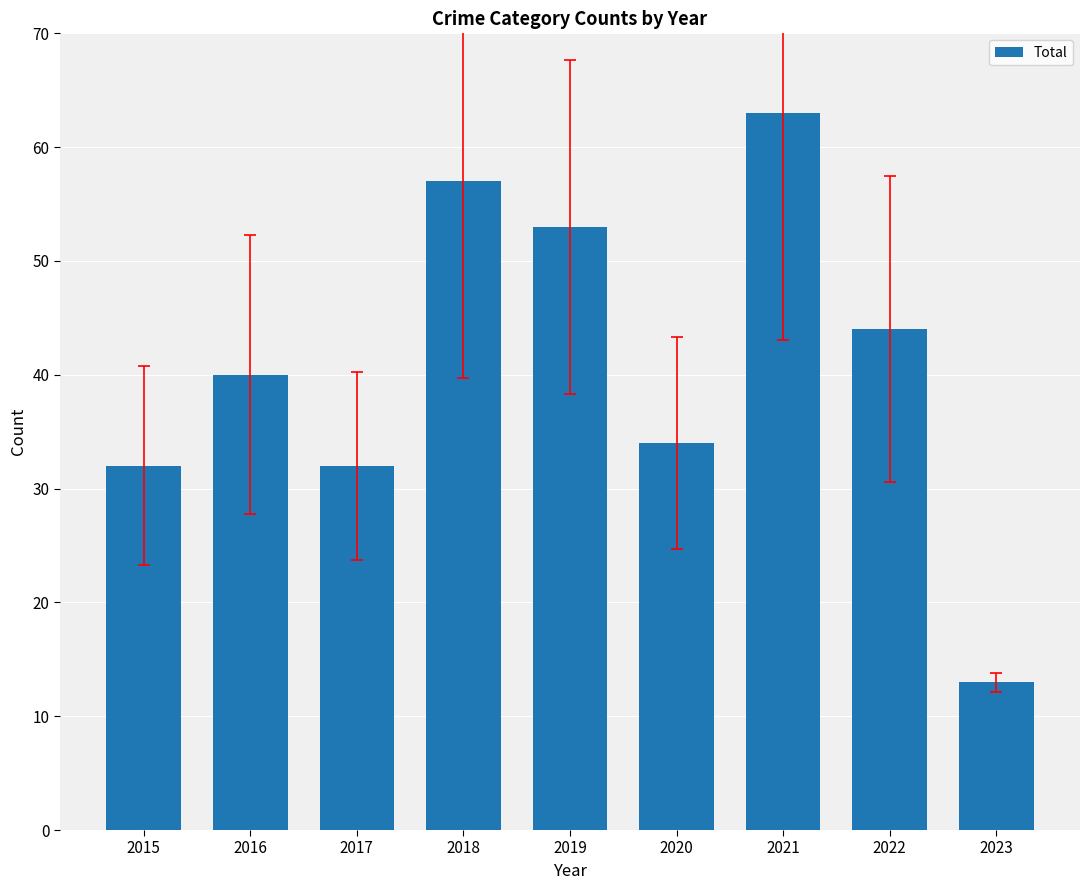

Reading left to right, what are all the values shown in this chart?

2015=32	2016=40	2017=32	2018=57	2019=53	2020=34	2021=63	2022=44	2023=13